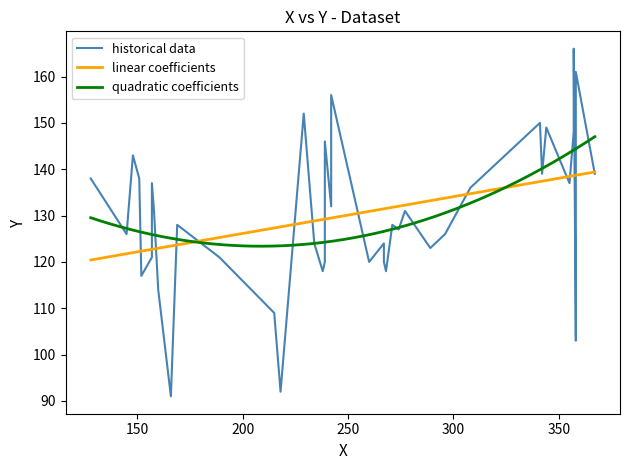

The value at 239 is 146. True or false?

True